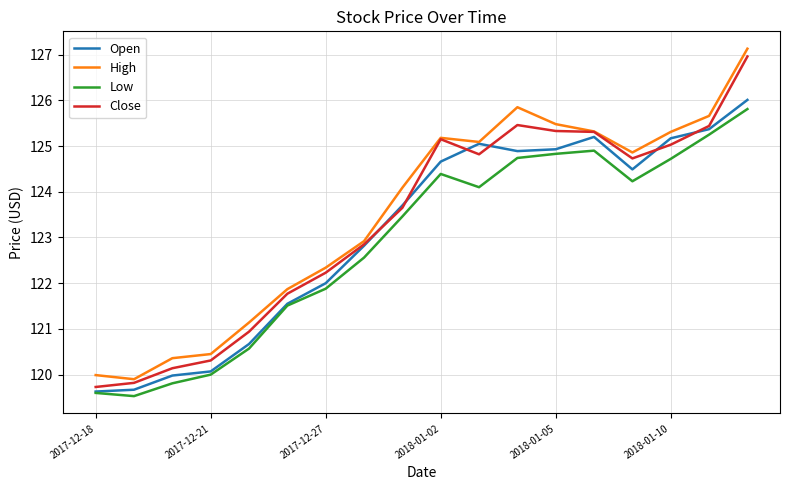

True or false: High and Low cross at least once.

False